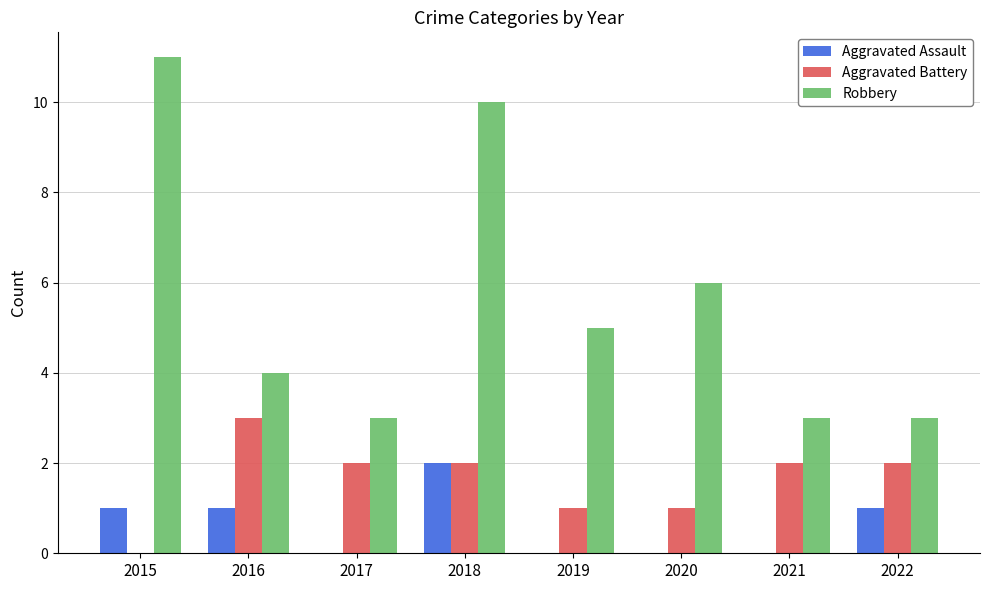

At which label does Aggravated Battery first exceed 2?

2016